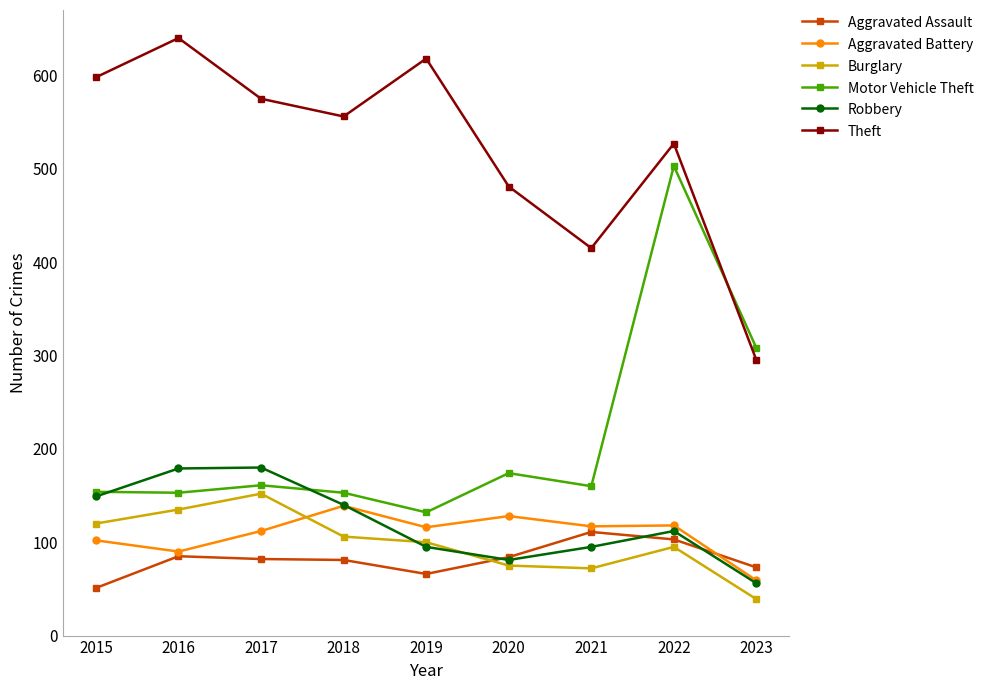

In Robbery, how many points are lower than both neighbors (excluding endpoints)?

1